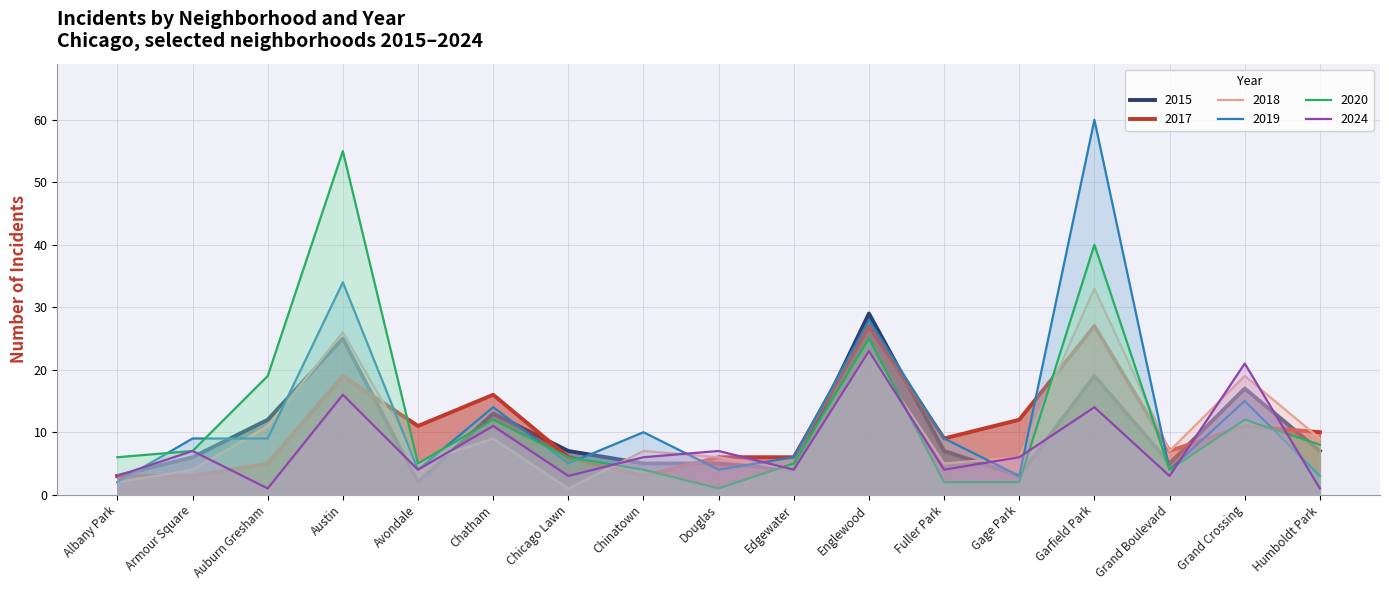

At how many categories does at least one series exceed 50?

2